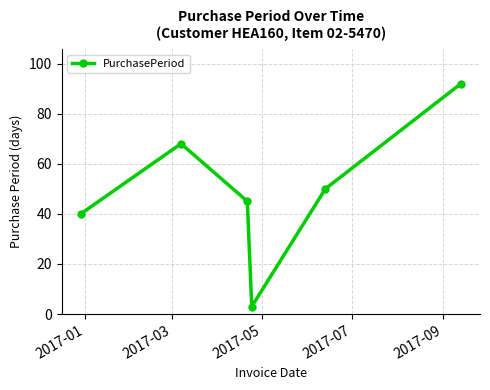

What is the greatest value displayed?

92